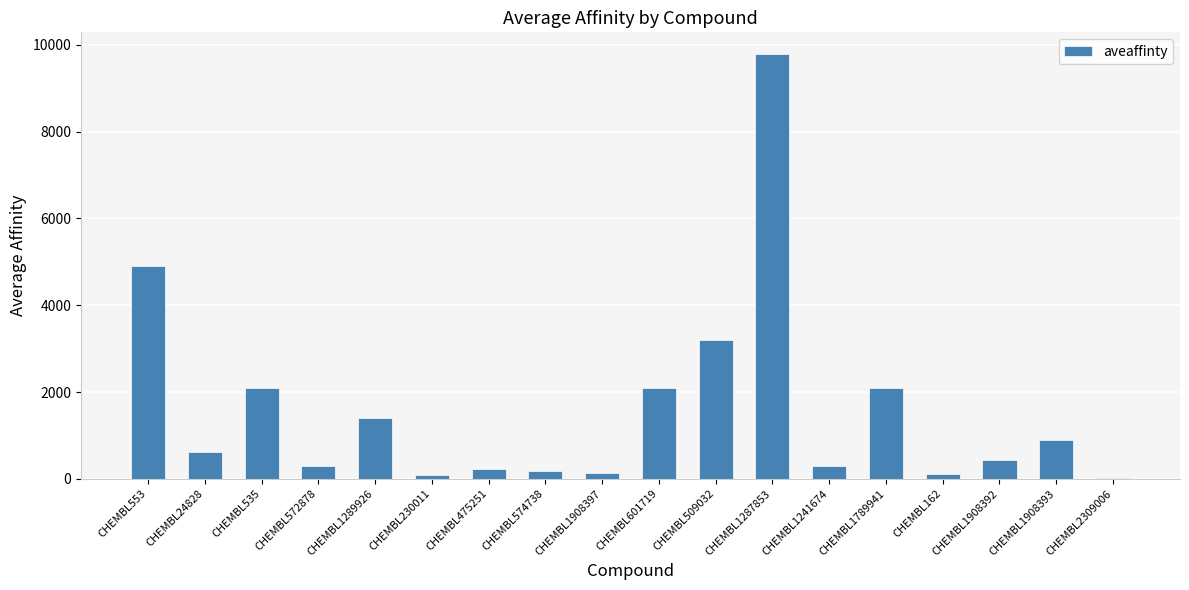

What is the maximum value shown in the chart?

9800